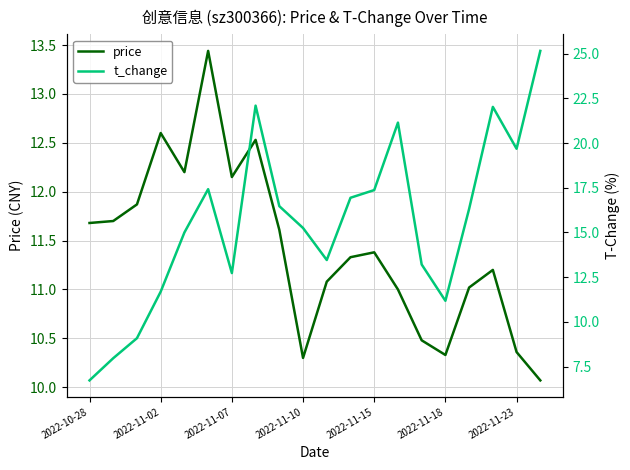

How many times do price and t_change cross each other?

1